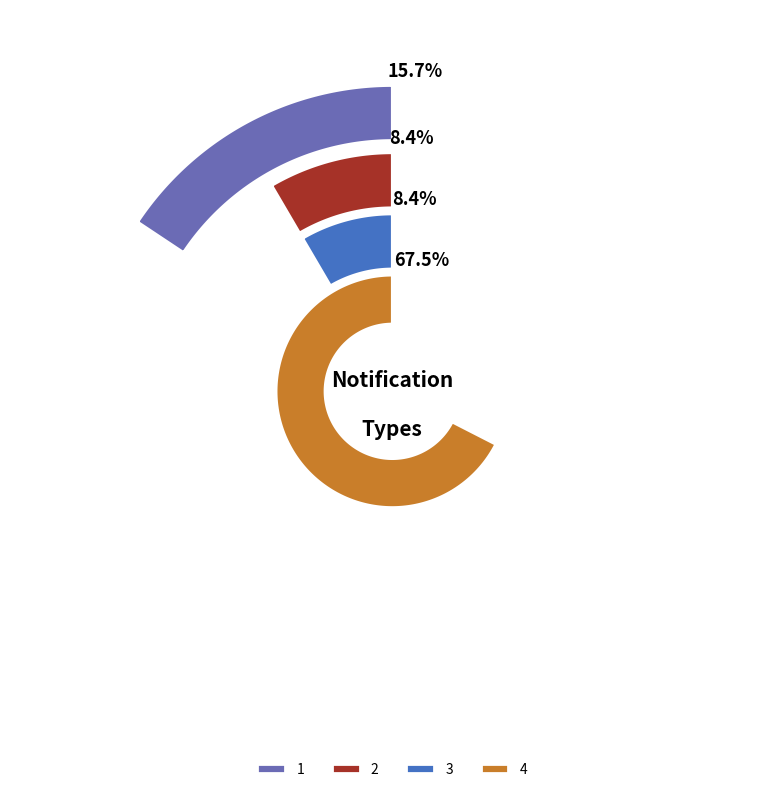

To the nearest percent, what is the difference between the largest and smallest slice percentages?

59%